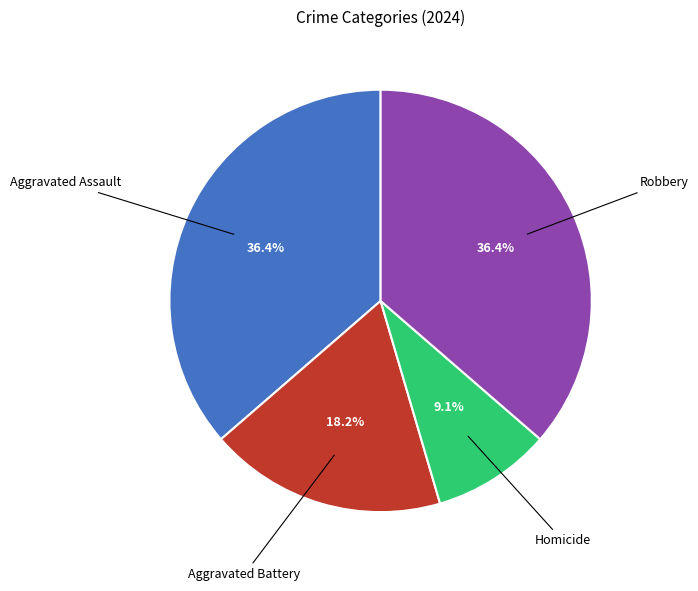

Does any single category account for the majority?

No